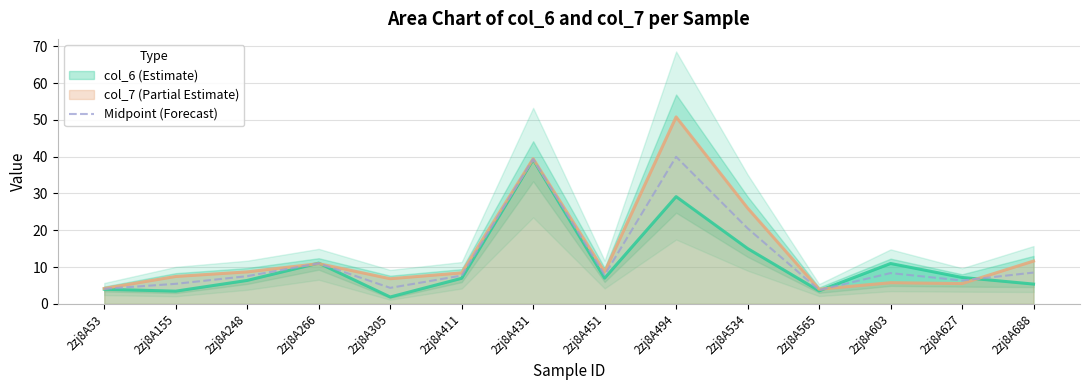

What value does the data have at 2zj8A627?

6.4